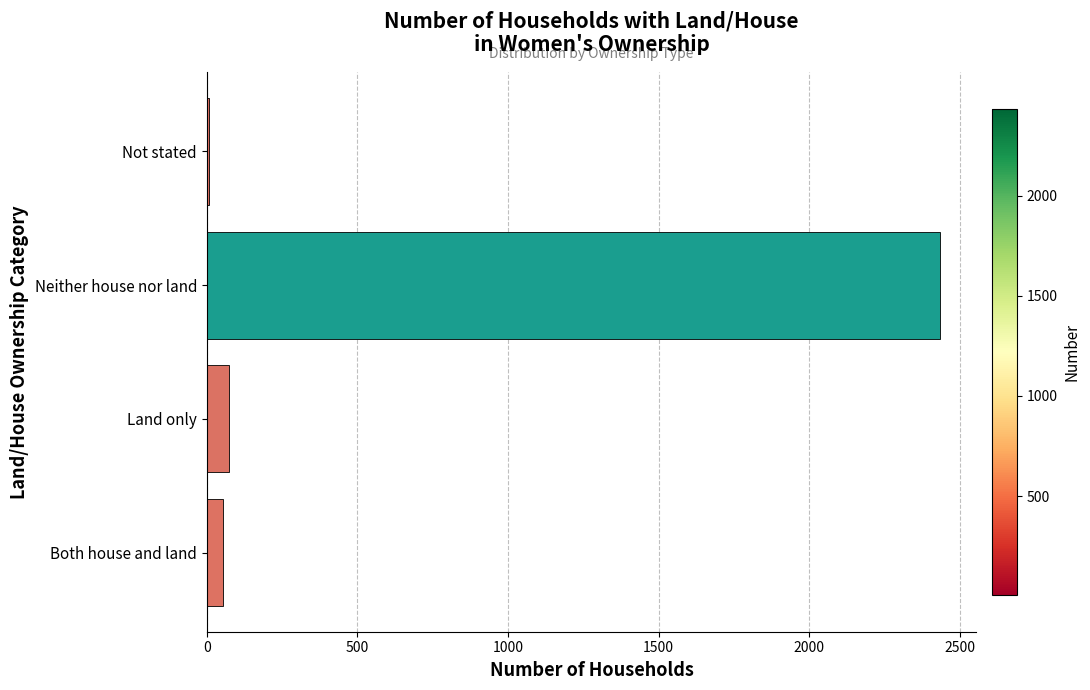

The value at Land only is 73. True or false?

True